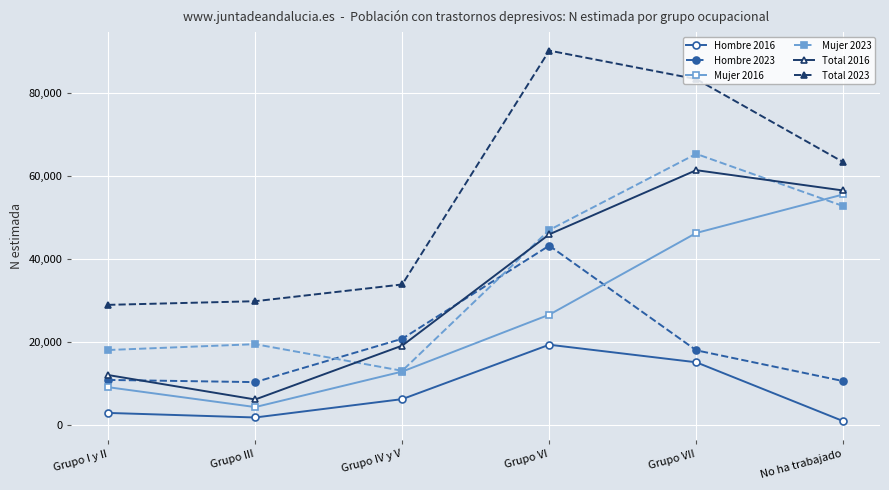

What is the average value of the Total 2016 series?

33578